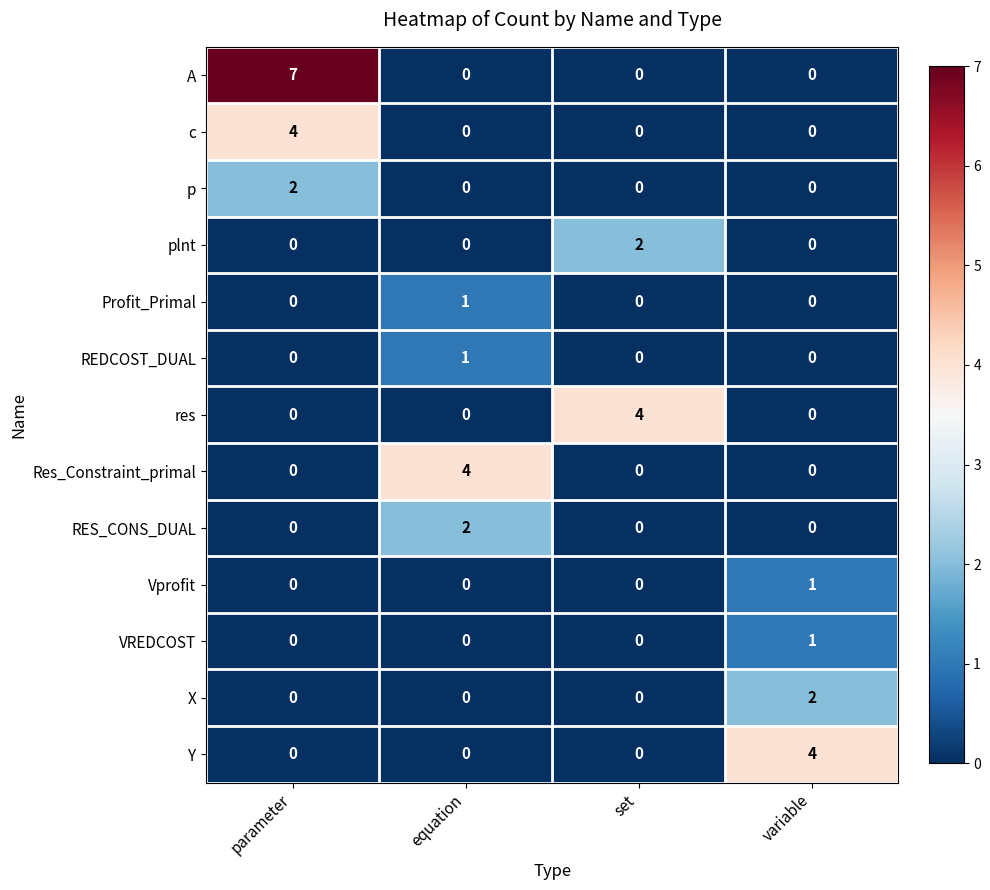

What is the greatest value displayed?

7